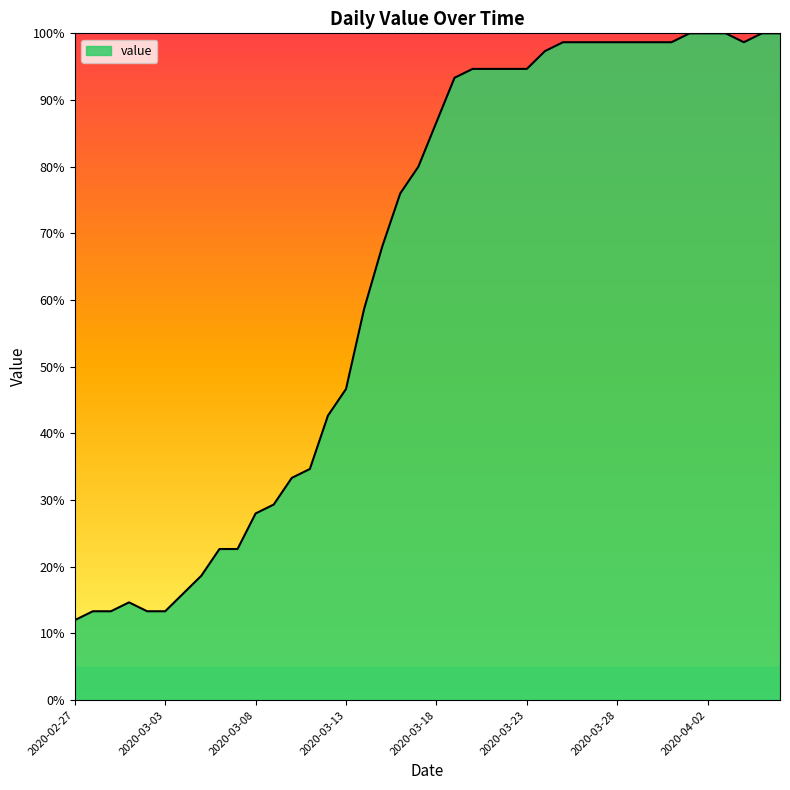

What is the maximum value shown in the chart?

100.0